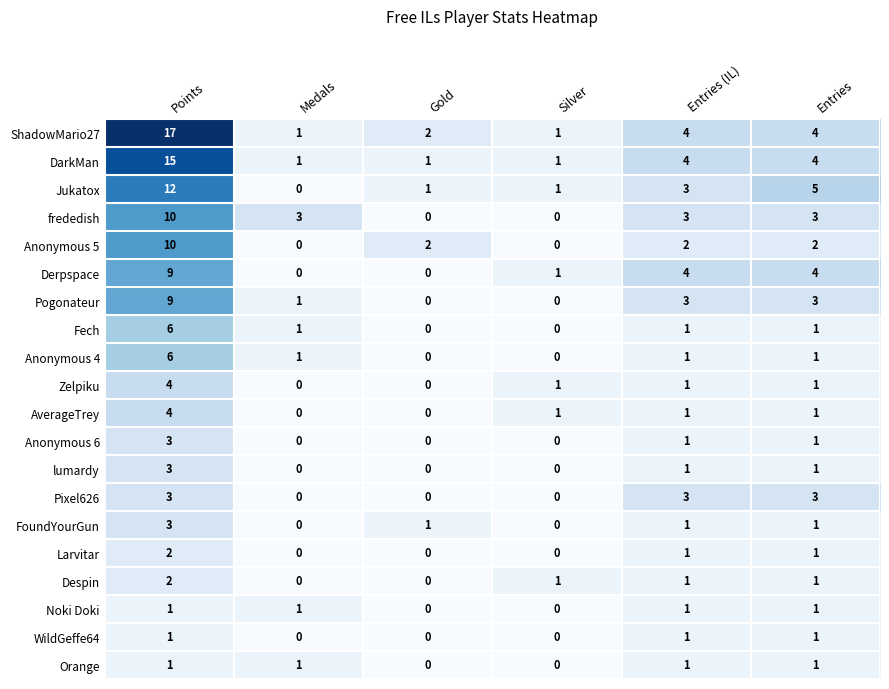

What is the sum of the AverageTrey values at Points and Medals?

4